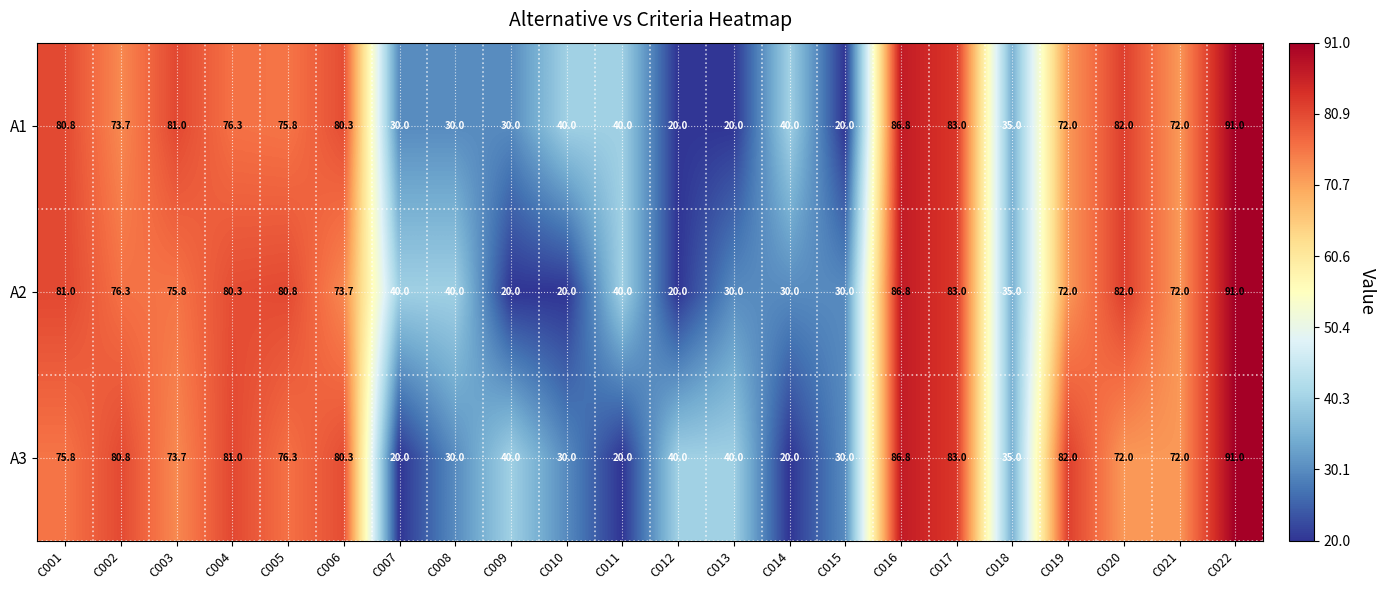

What is the difference between the maximum and minimum values in the A3 series?

71.0